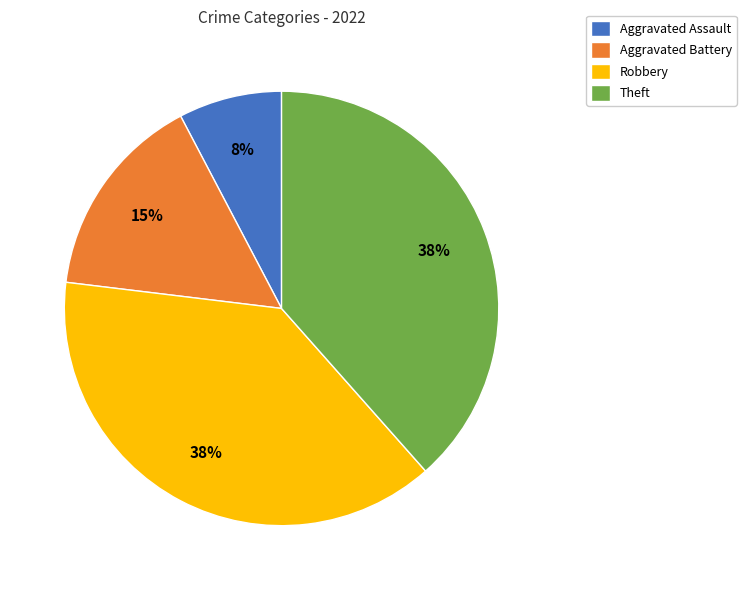

Does Aggravated Assault represent more than half of the total?

No